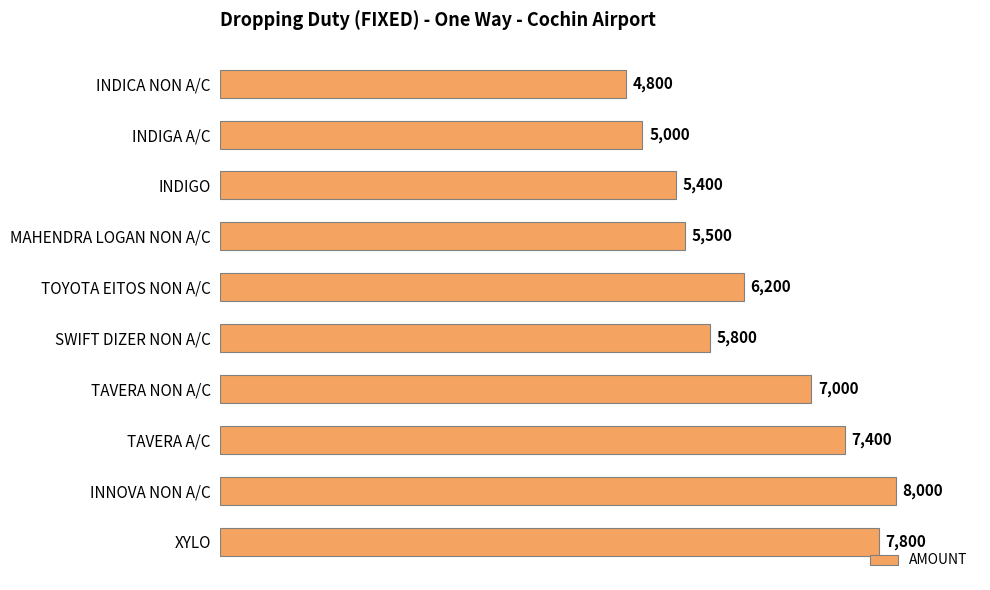

How many values are below 6200?

5